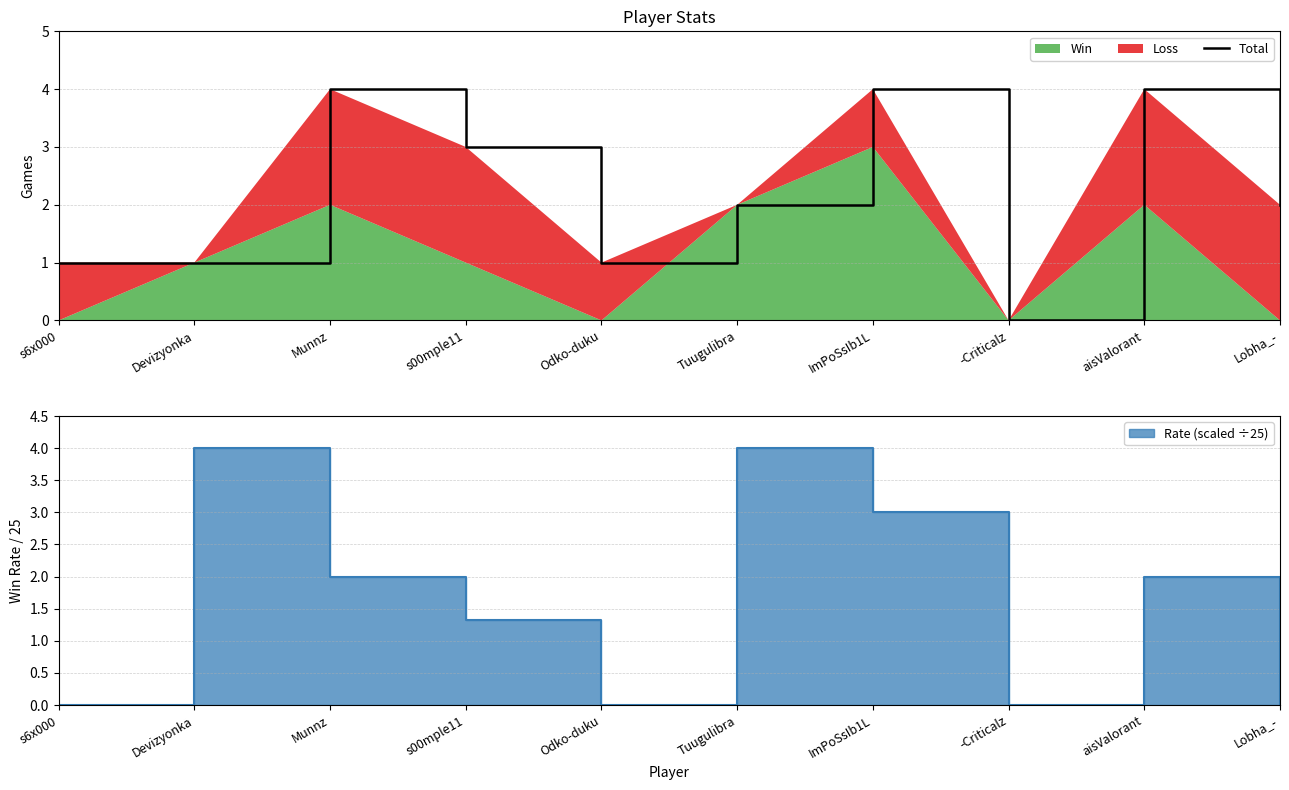

What position from the right is Lobha_-?

1